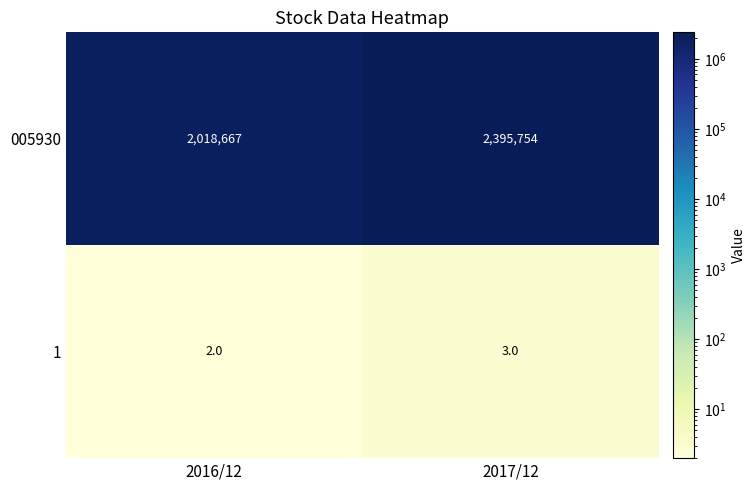

What is the total value across all series at 2016/12?

2018669